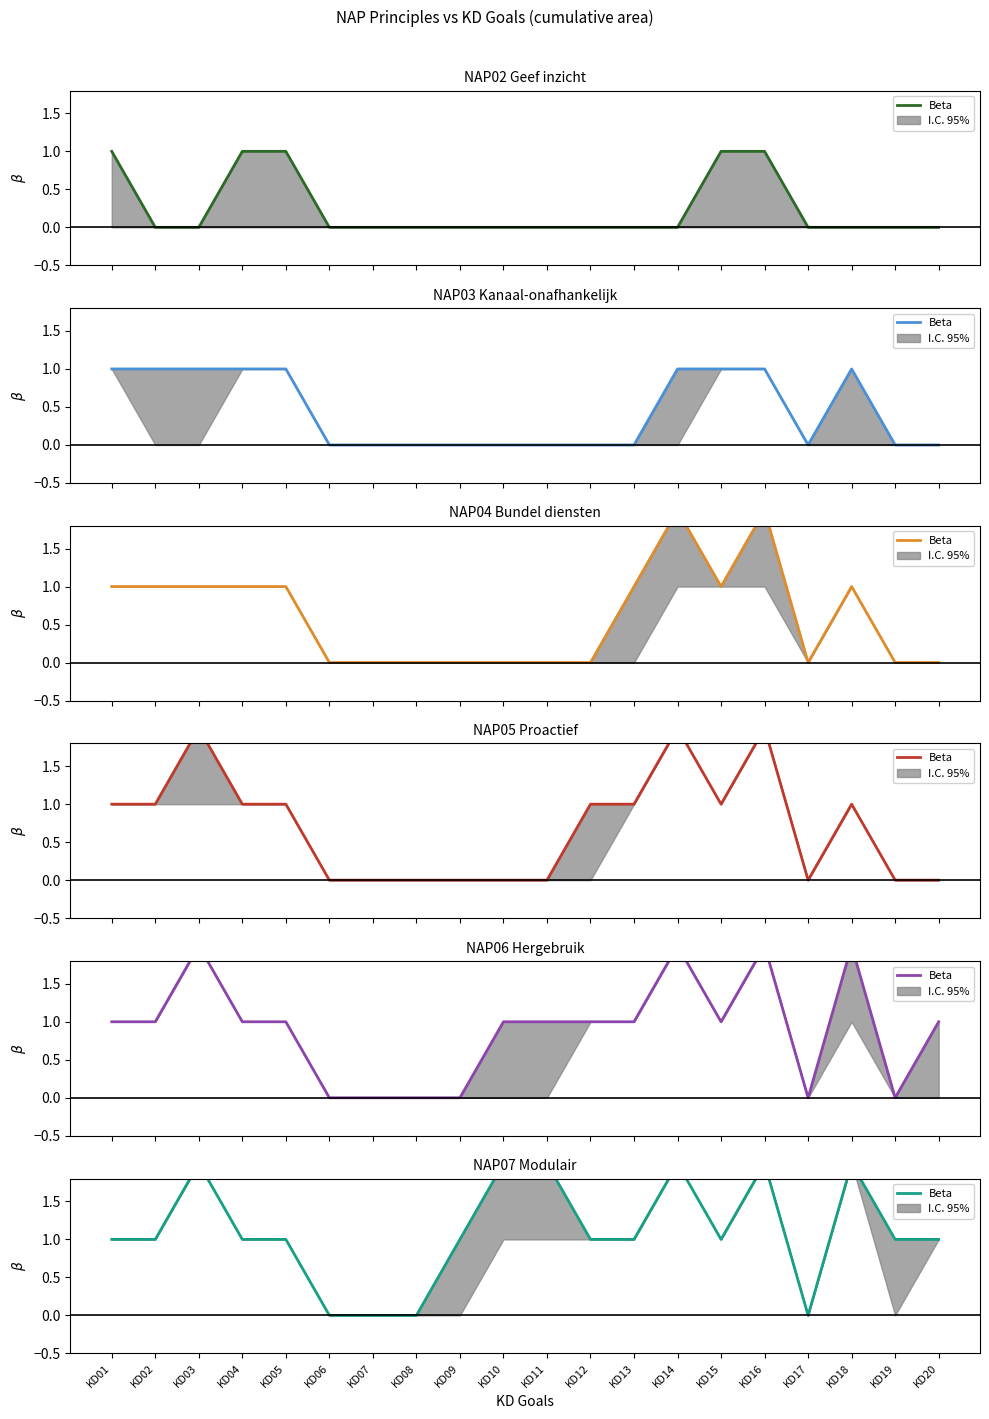

How many NAP02 Geef inzicht values are between 0 and 1?

20